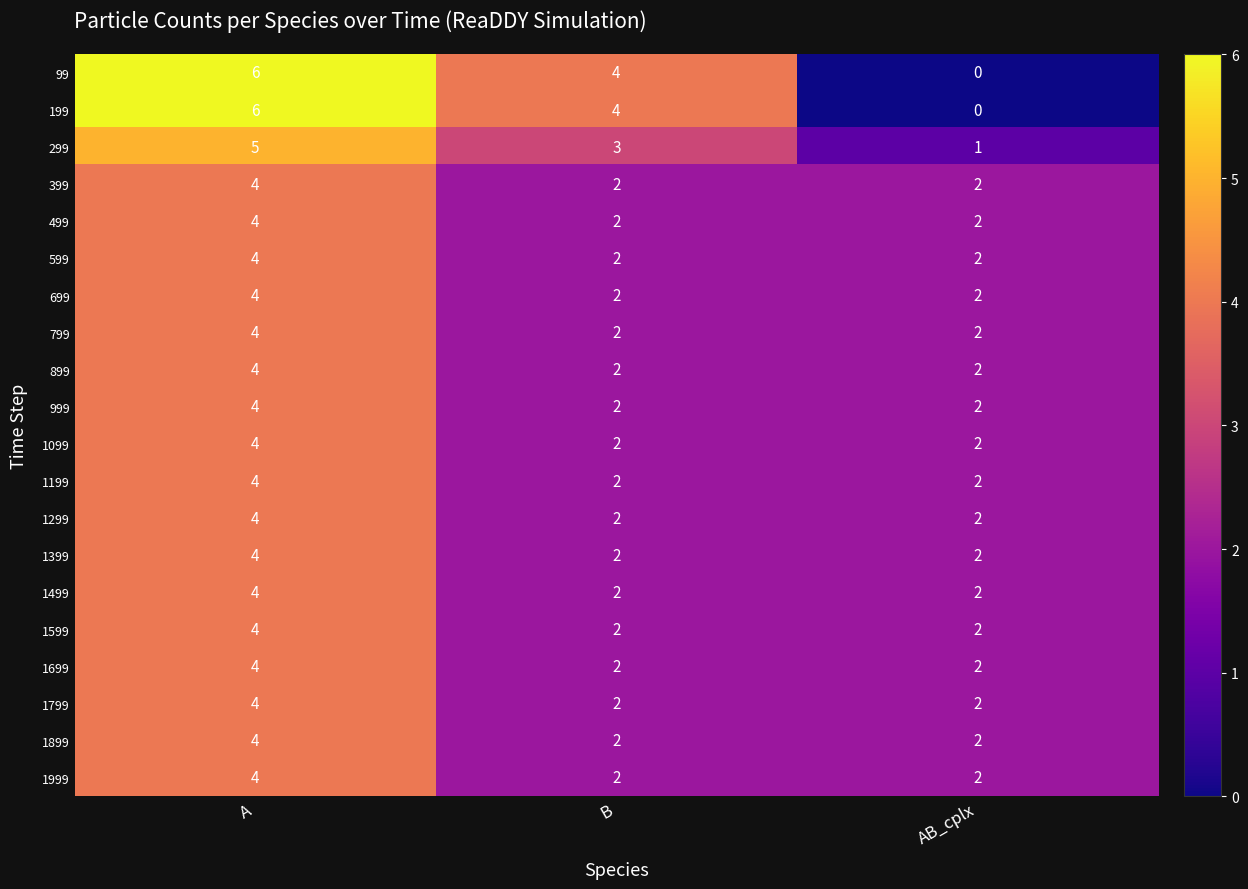

At which category is the sum across all series the highest?

A